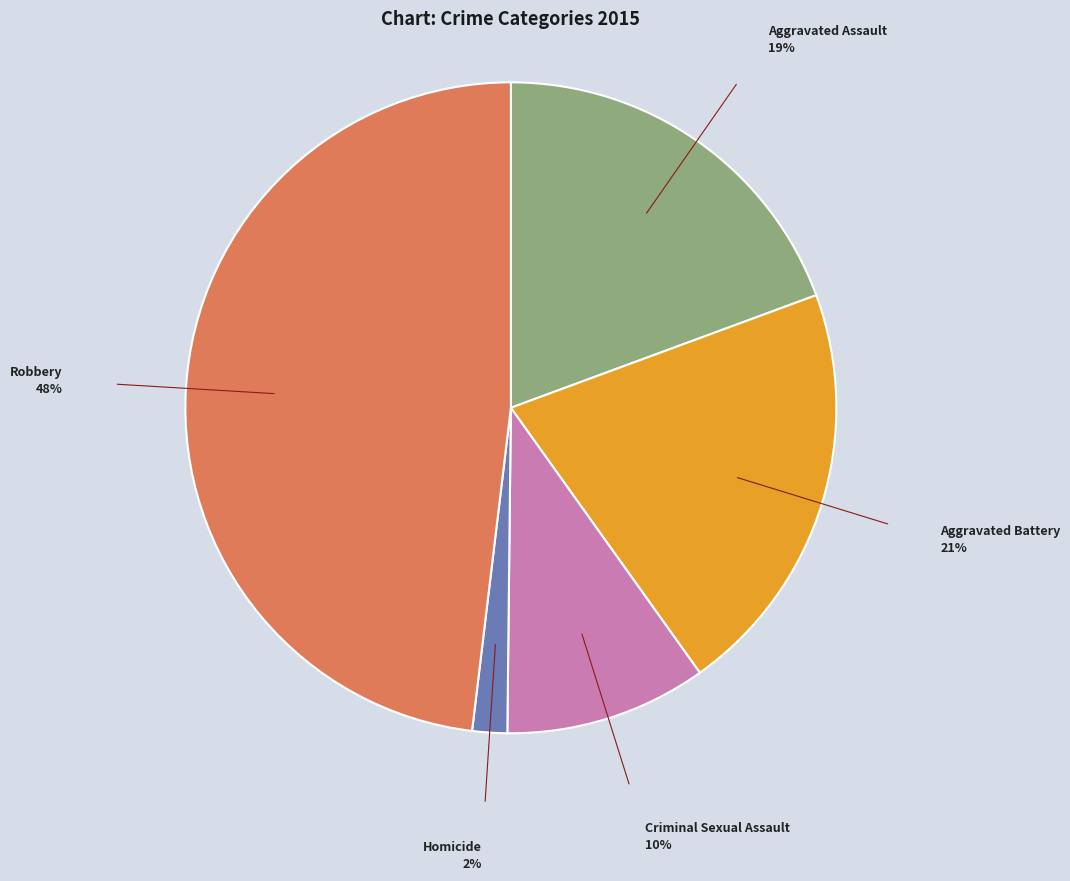

Is there a majority slice in this chart?

No